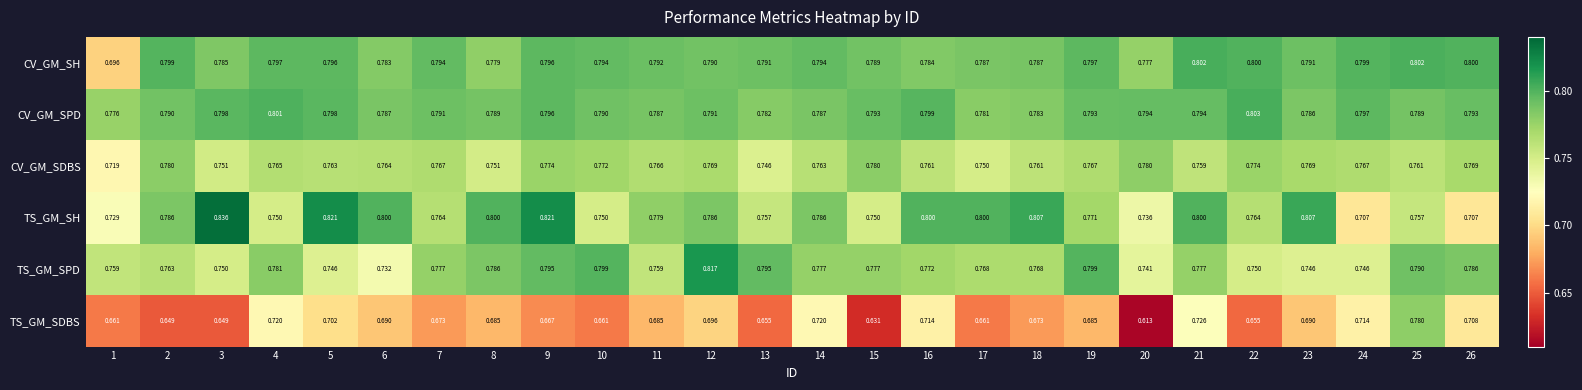

At 8, list the series in order from smallest to largest.

TS_GM_SDBS, CV_GM_SDBS, CV_GM_SH, TS_GM_SPD, CV_GM_SPD, TS_GM_SH